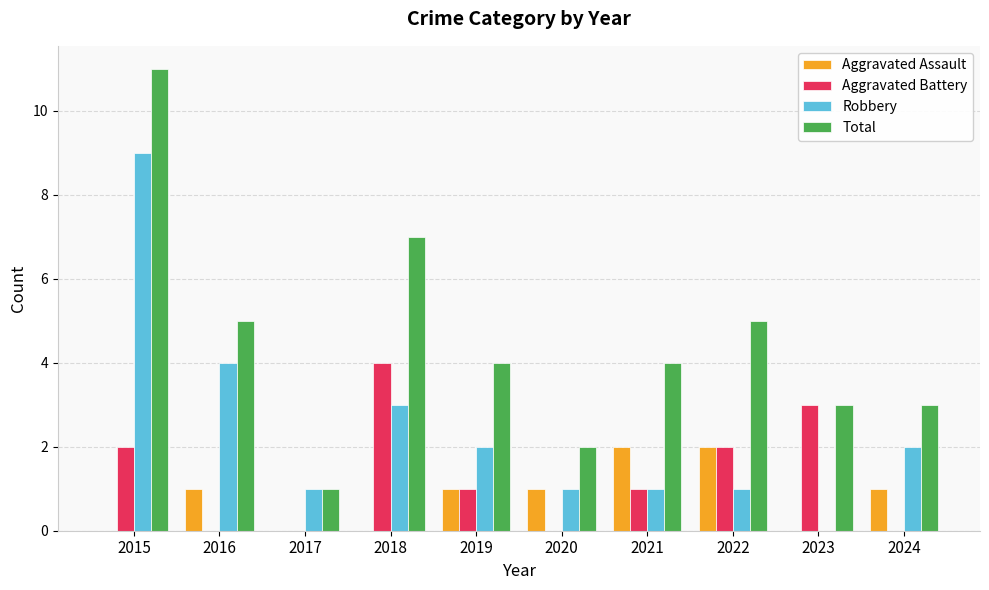

Reading right to left, transcribe all the data shown in this chart.

Aggravated Assault: 1	0	2	2	1	1	0	0	1	0
Aggravated Battery: 0	3	2	1	0	1	4	0	0	2
Robbery: 2	0	1	1	1	2	3	1	4	9
Total: 3	3	5	4	2	4	7	1	5	11